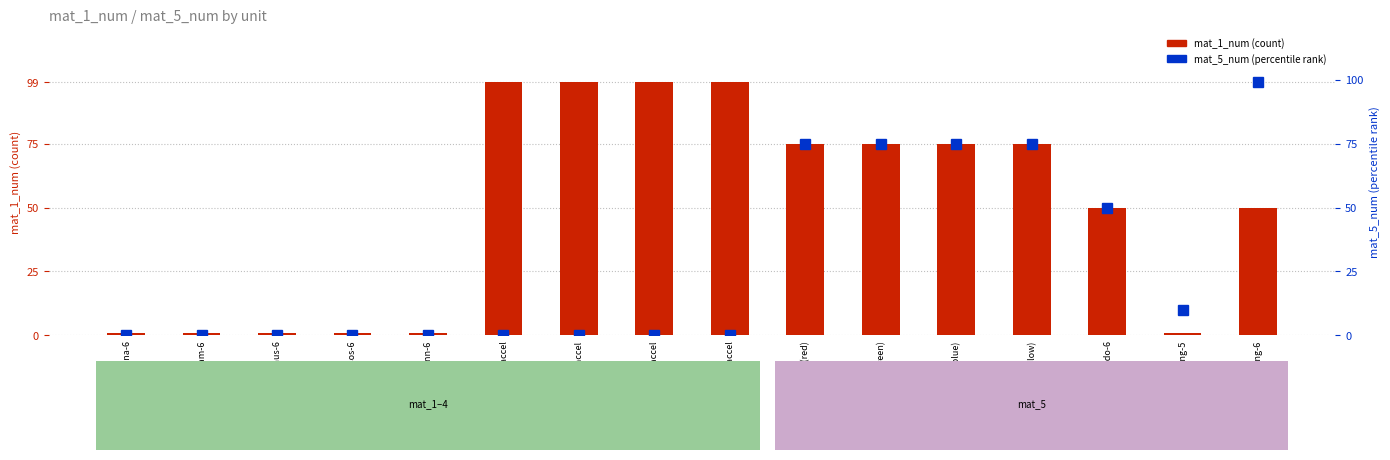

What position from the right is lee-do-6?

3